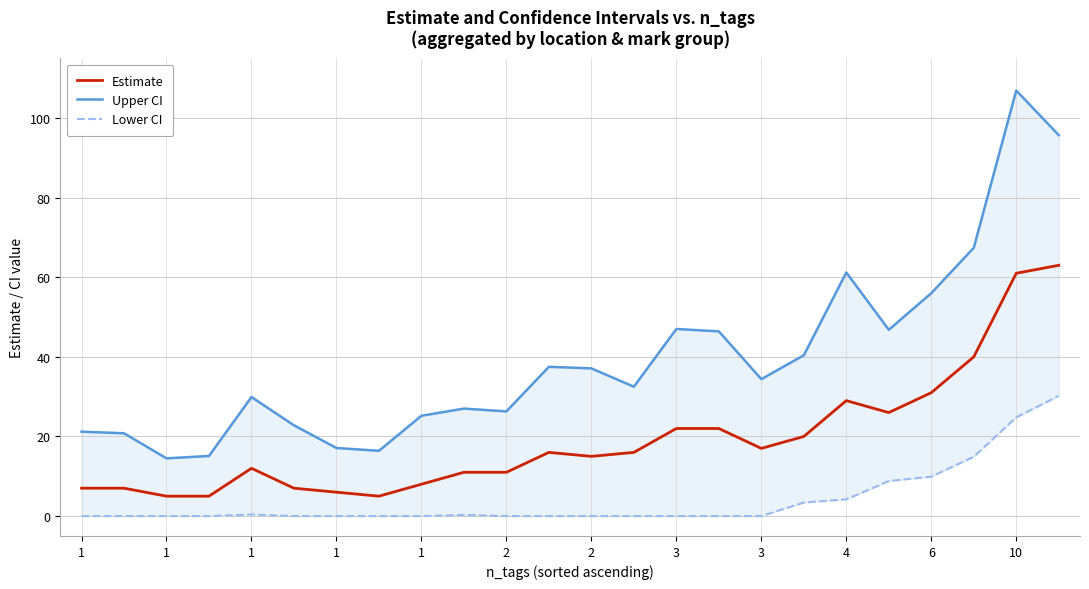

Which category has the lowest value in the Estimate series?

1